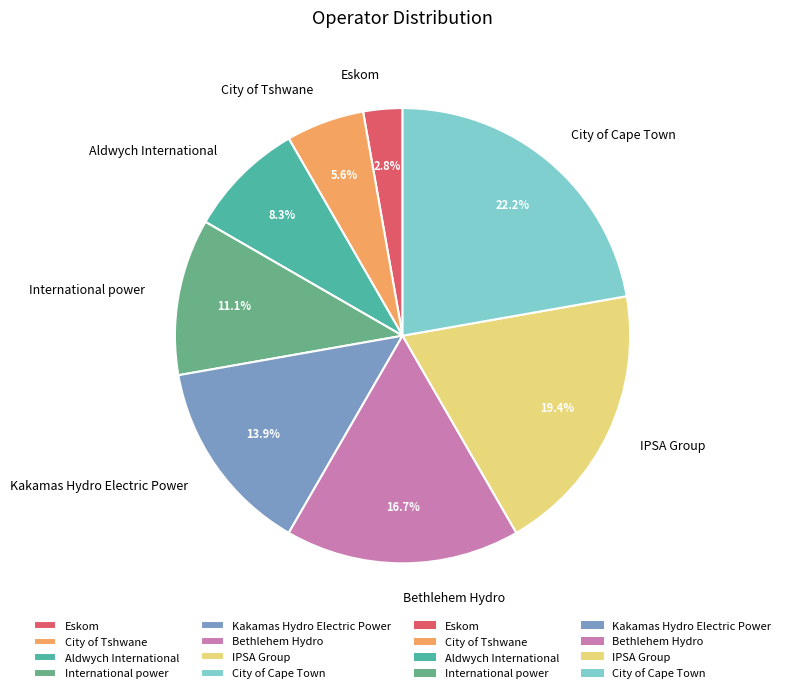

Is there any slice that represents more than half of the pie?

No